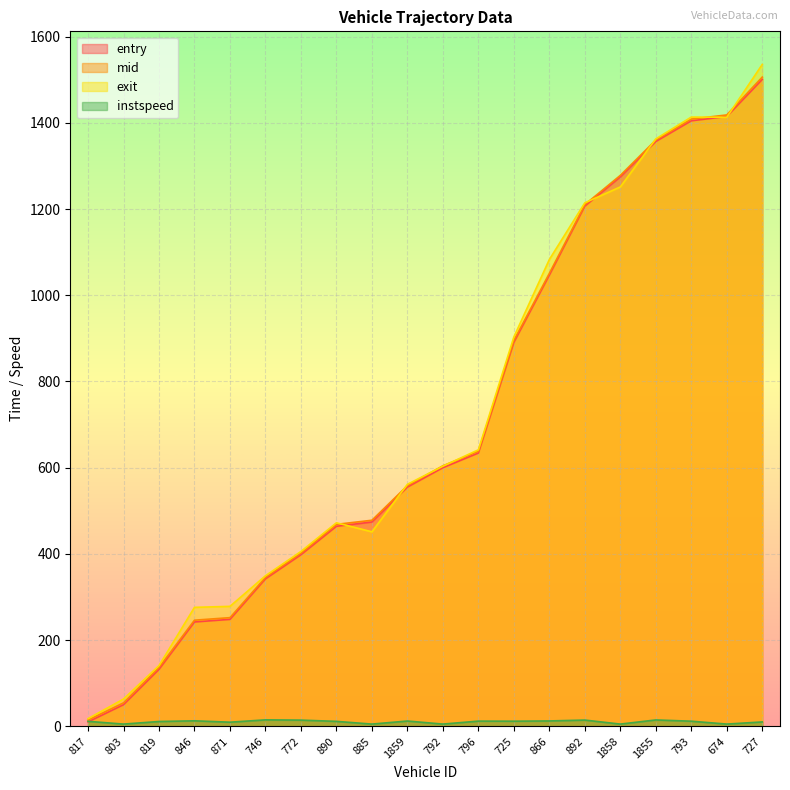

How many times do mid and exit cross each other?

8